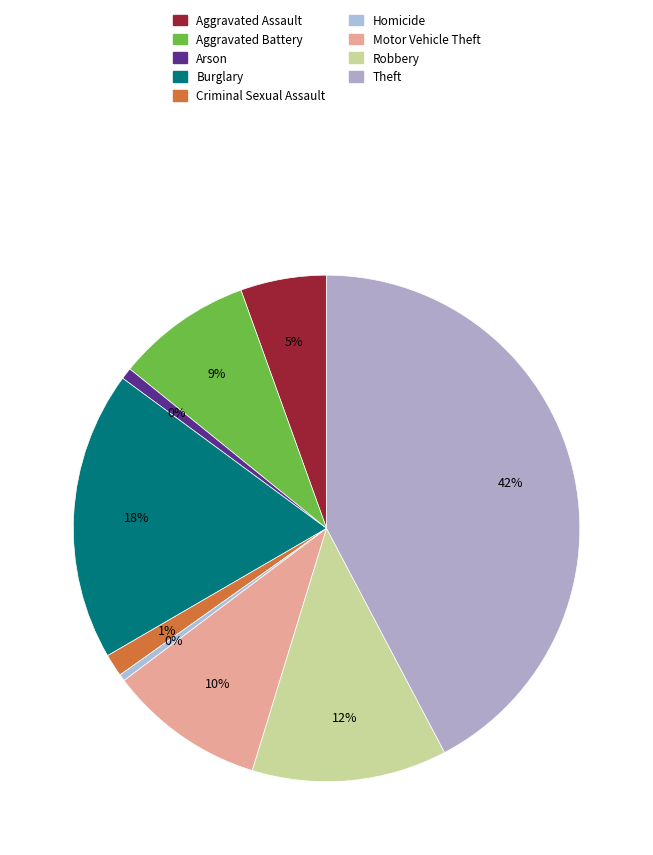

Is there a majority slice in this chart?

No